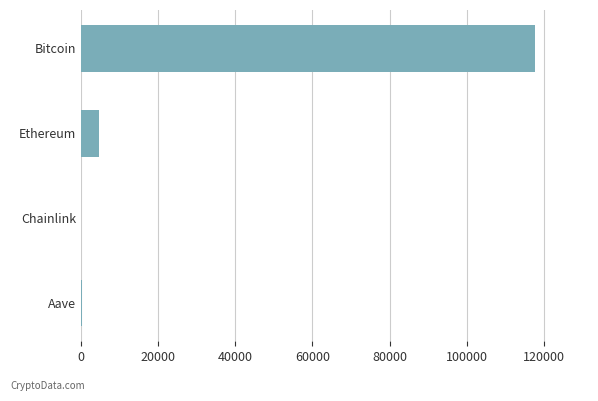

Read the value at Ethereum.

4609.6